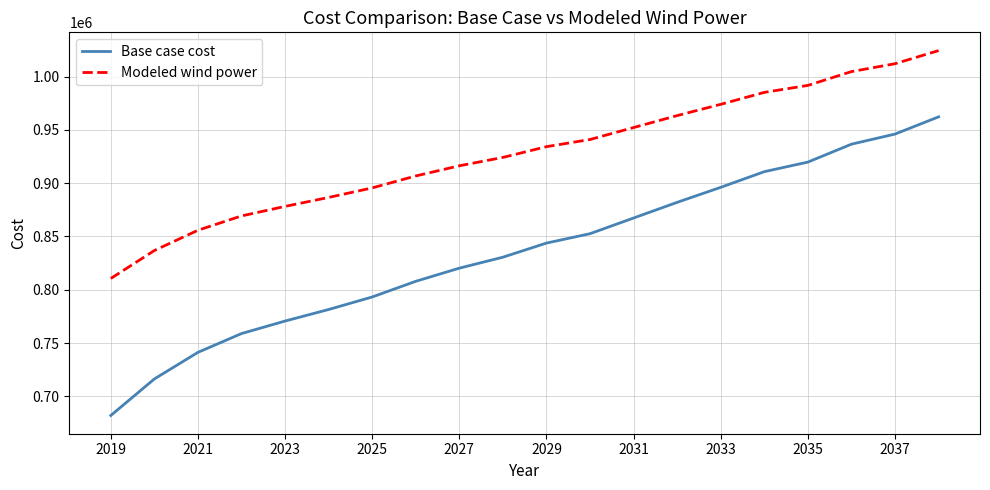

What is the lowest value of the Base case cost series?

682114.6